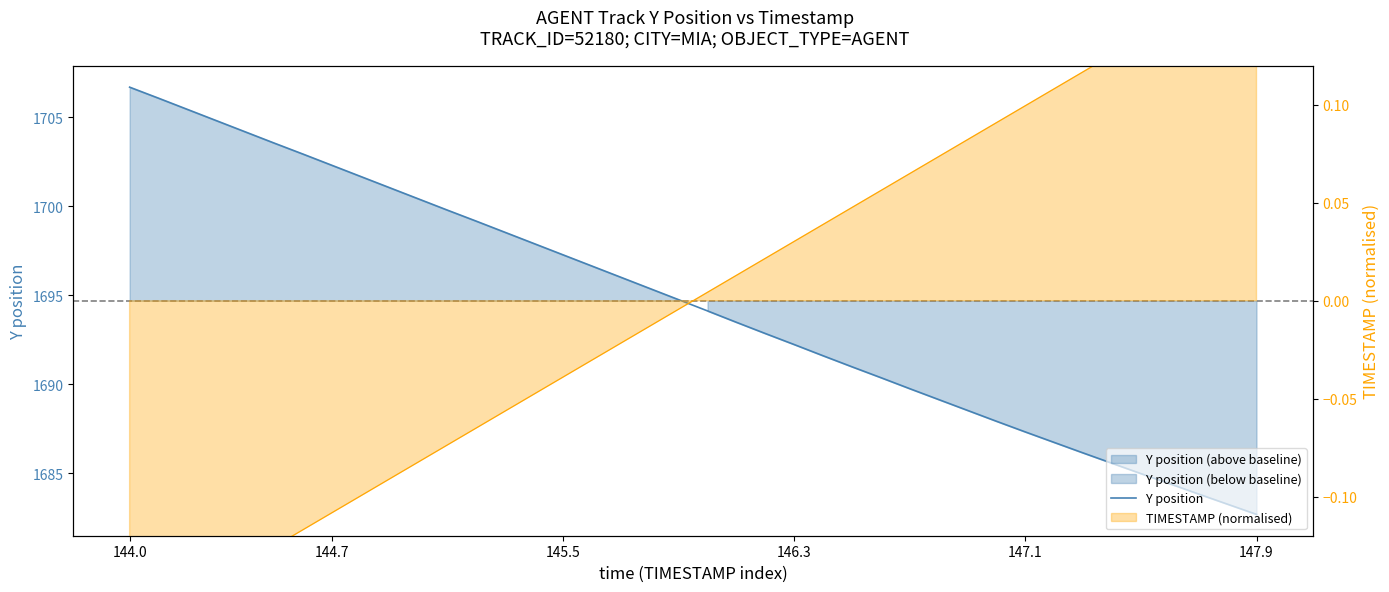

The chart shows a value of 2682.9 at 8. True or false?

False